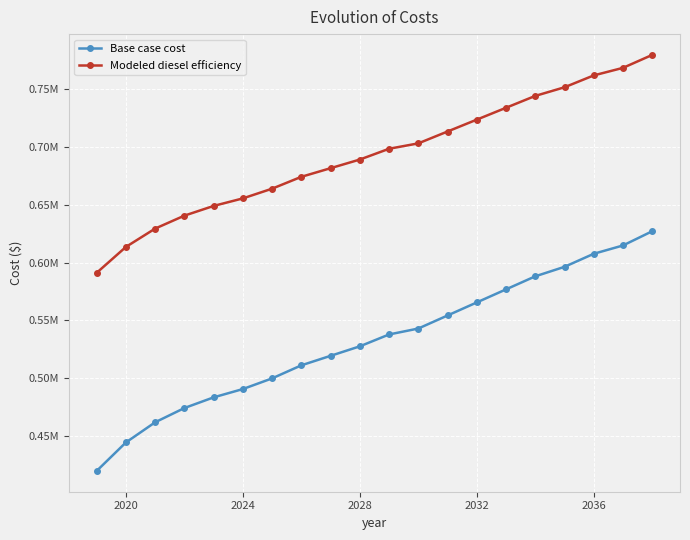

Does the chart have visible grid lines?

Yes